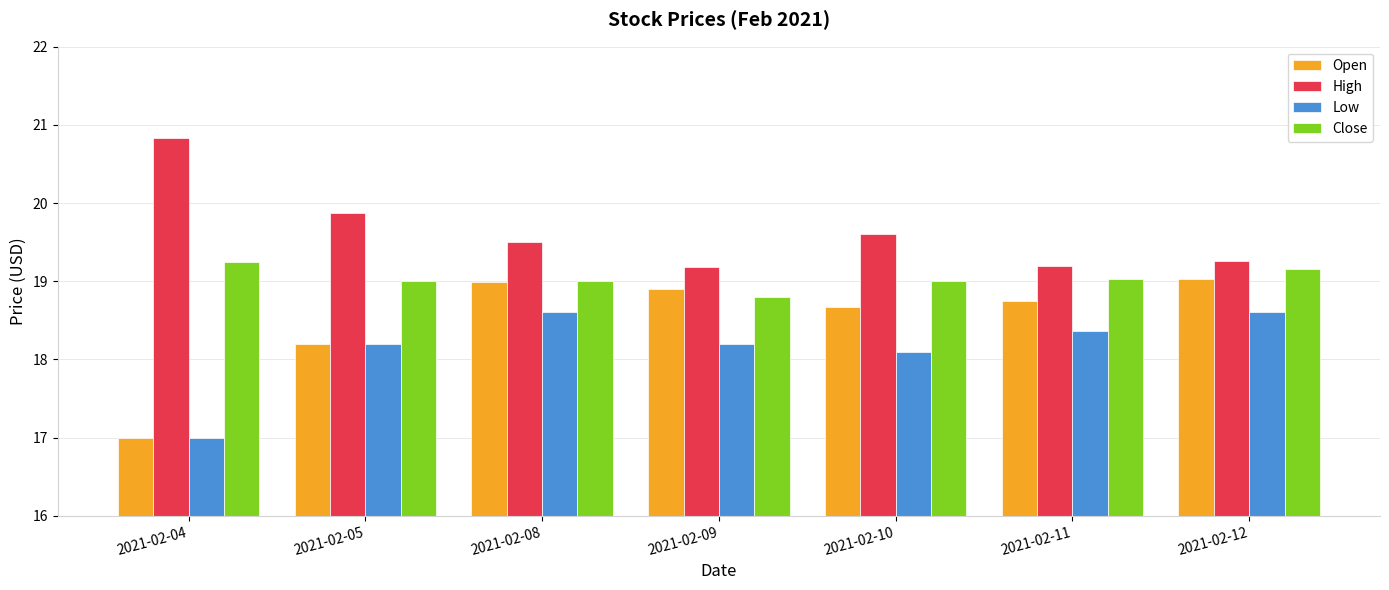

The Low series shows 30.8 at 2021-02-05. True or false?

False